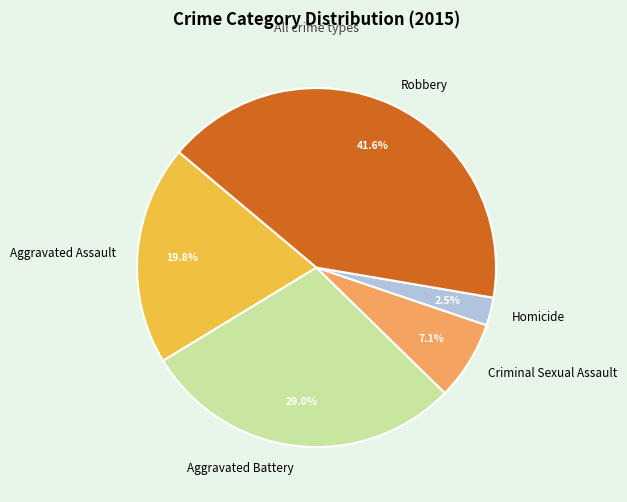

Rank the categories by value from highest to lowest.

Robbery, Aggravated Battery, Aggravated Assault, Criminal Sexual Assault, Homicide